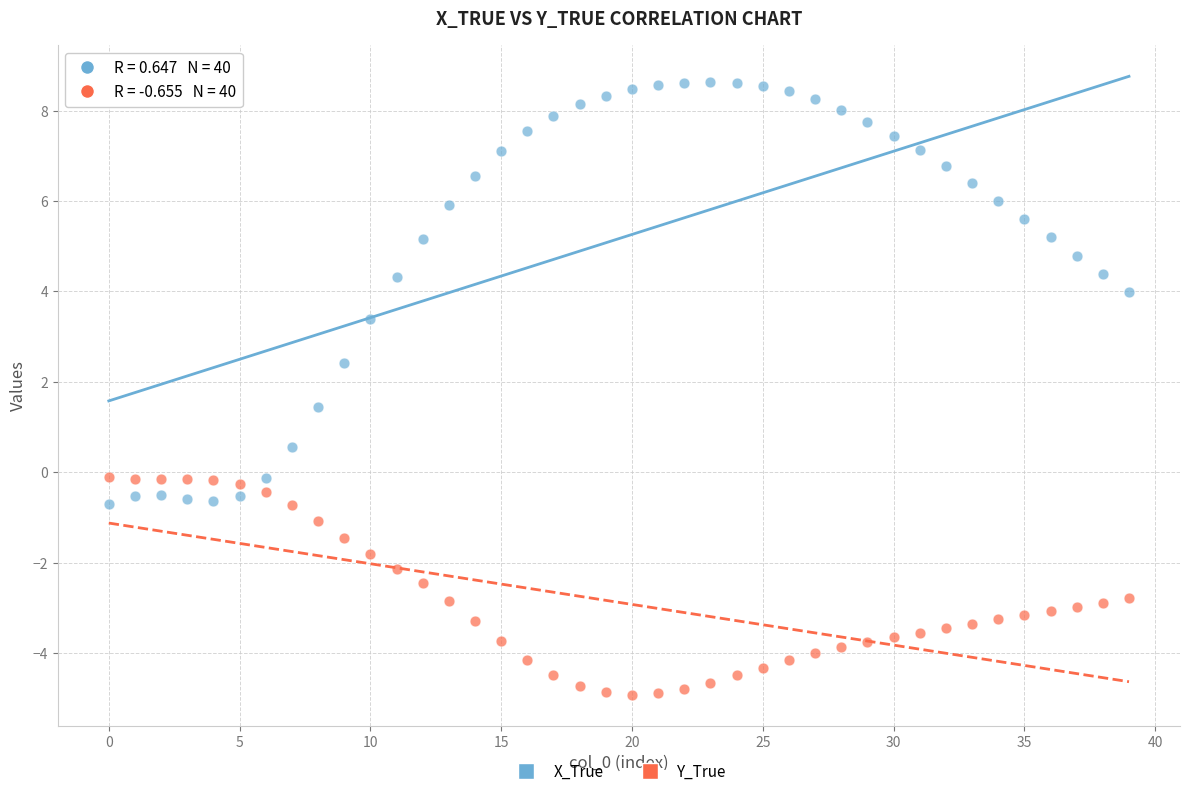

Which series contains the lowest Y value?

Y_True